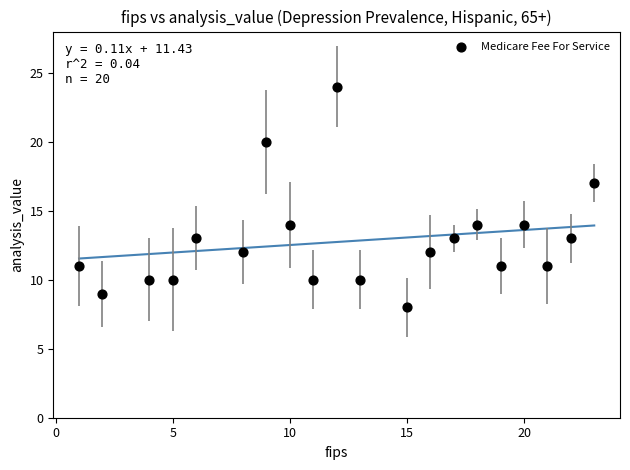

What Y value in the scatter plot is closest to 16?

17